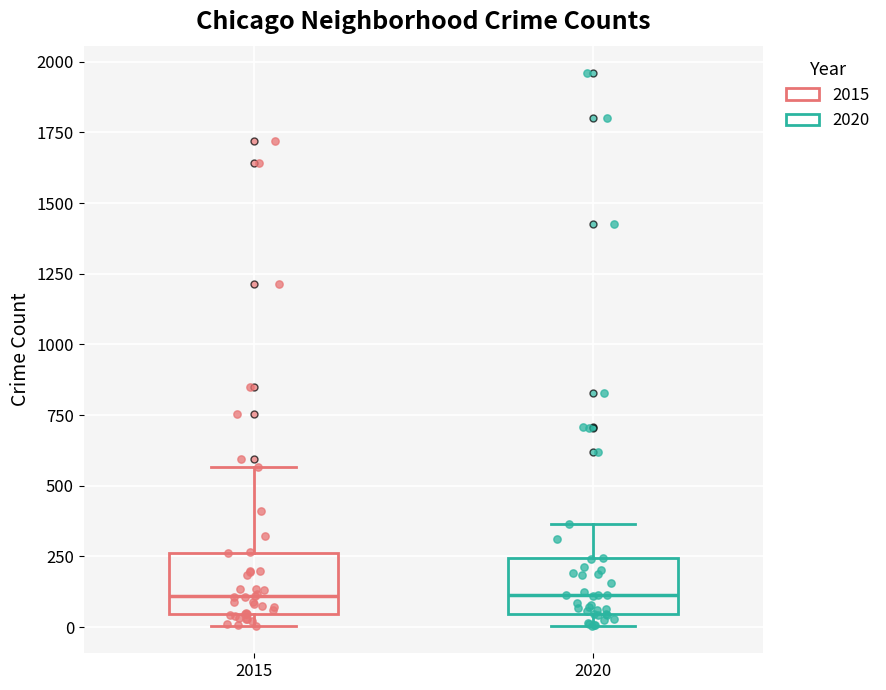

Reading left to right, transcribe this box plot: for each box, give where its median line is, the range the box spans, and where its two whiskers end, as read against the y-axis. The values are not printed on the chart, so give them approximately, as read against the axis.

2015: median 100, box 50 to 250, whiskers 0 to 550
2020: median 100, box 50 to 250, whiskers 0 to 350